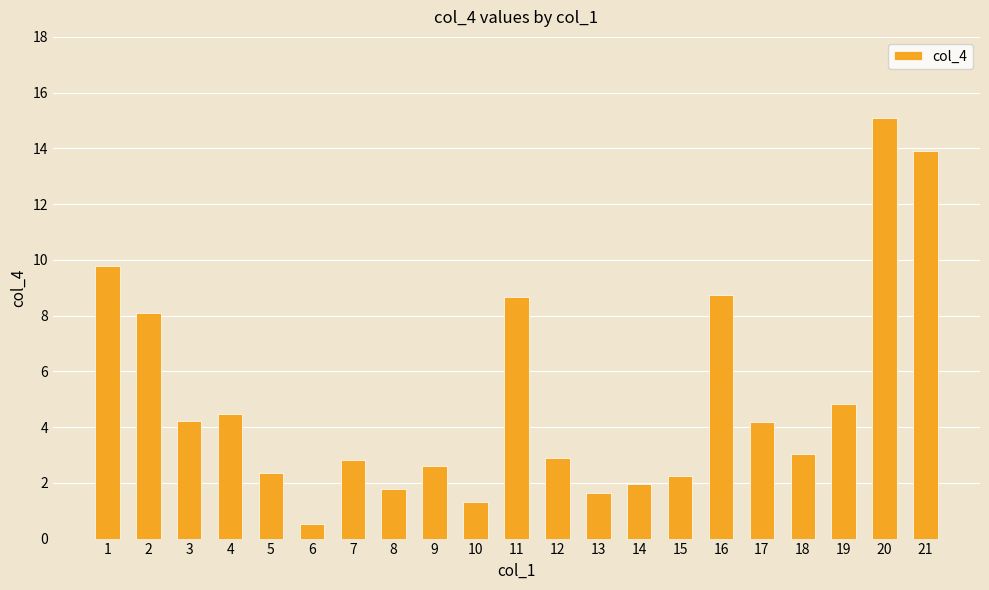

What is the maximum value shown in the chart?

15.1